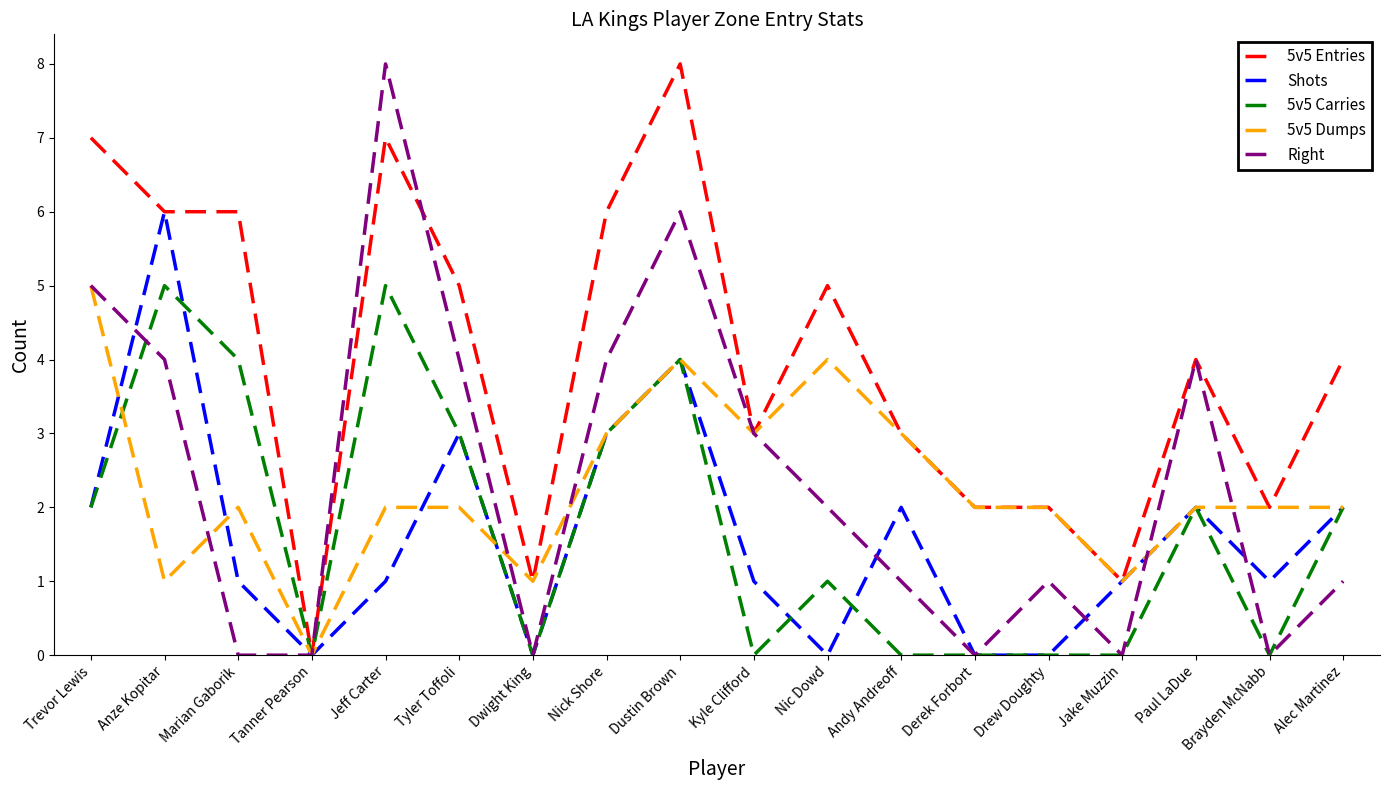

Which series has the largest total across all categories?

5v5 Entries